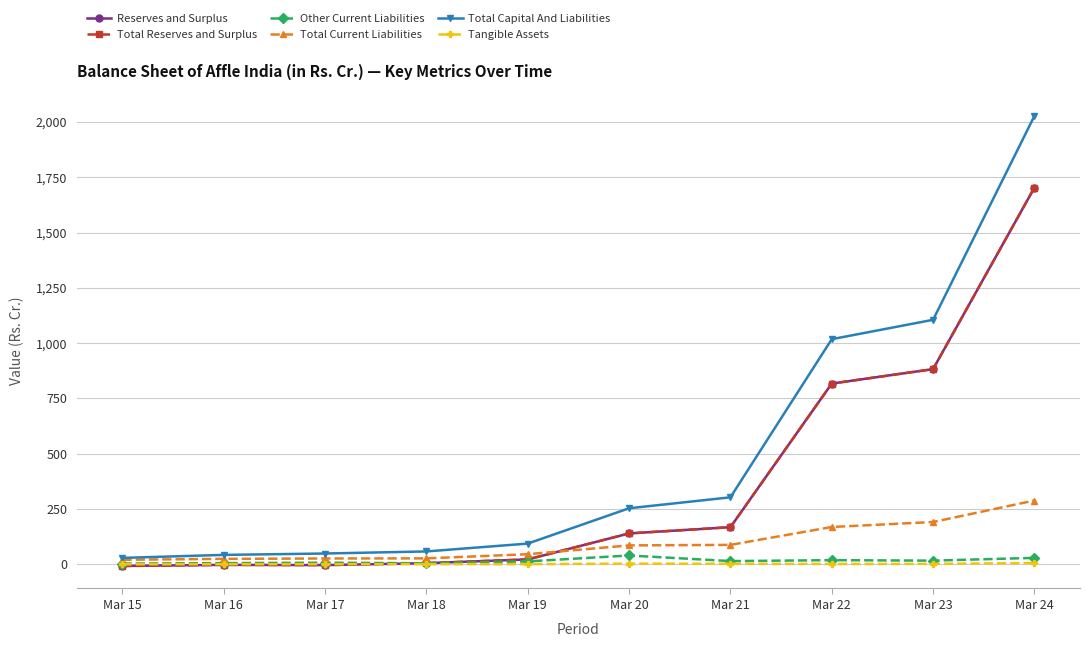

Rank the series at Mar 17 from lowest to highest value.

Reserves and Surplus, Total Reserves and Surplus, Tangible Assets, Other Current Liabilities, Total Current Liabilities, Total Capital And Liabilities